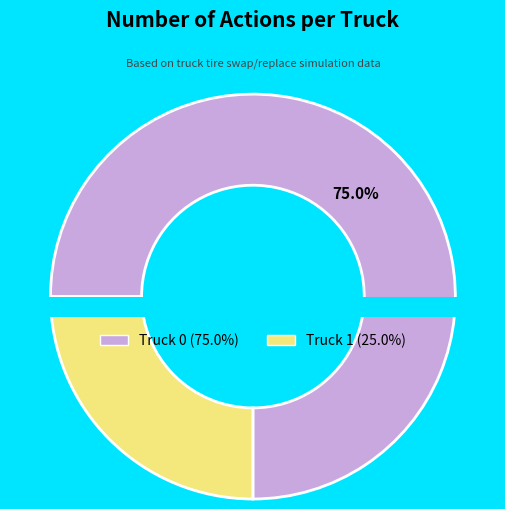

True or false: Truck 1 accounts for 36% of the total.

False